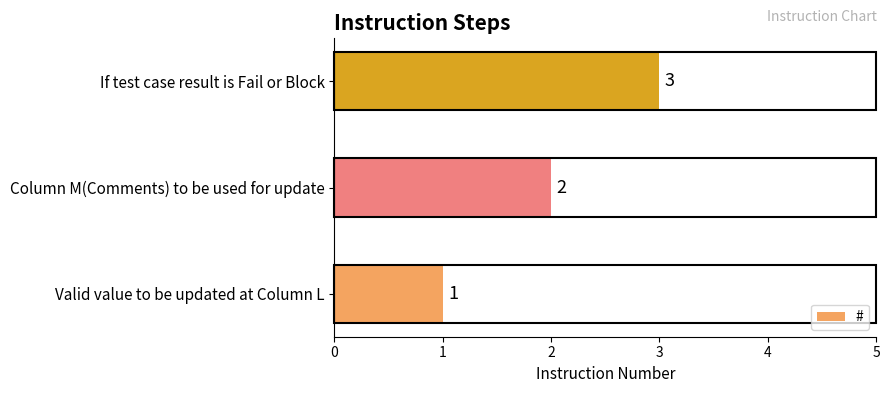

Does the chart contain any negative values?

No